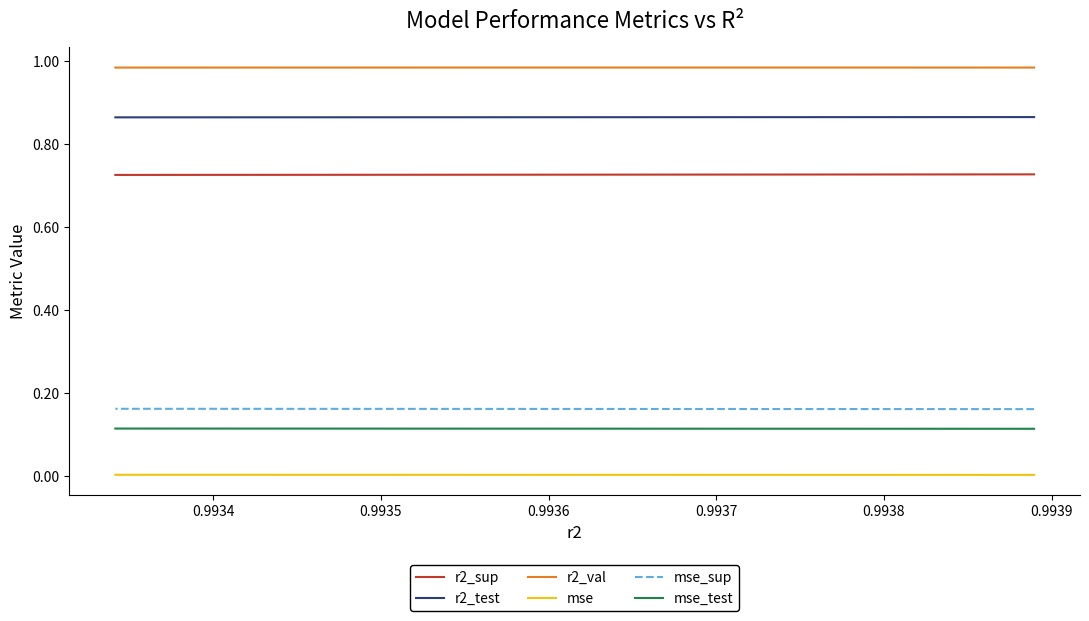

True or false: mse has more than 2 points higher than both neighbors.

False